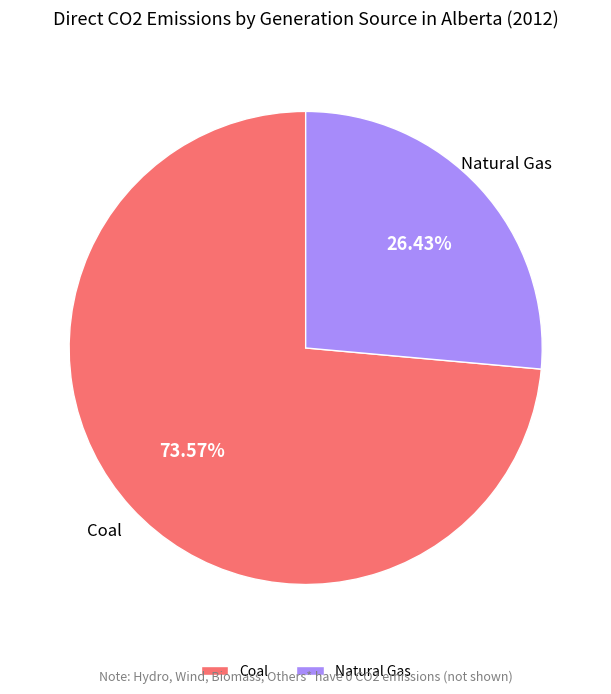

To the nearest percent, what is the average slice percentage?

50%